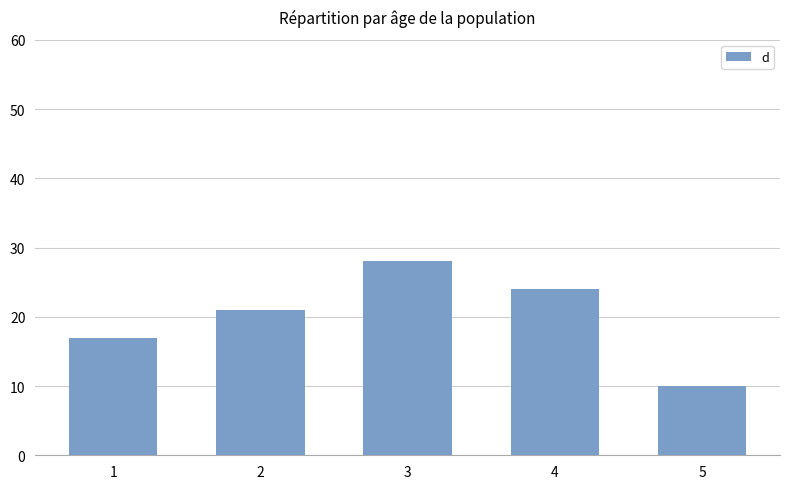

What value does the data have at 1?

17